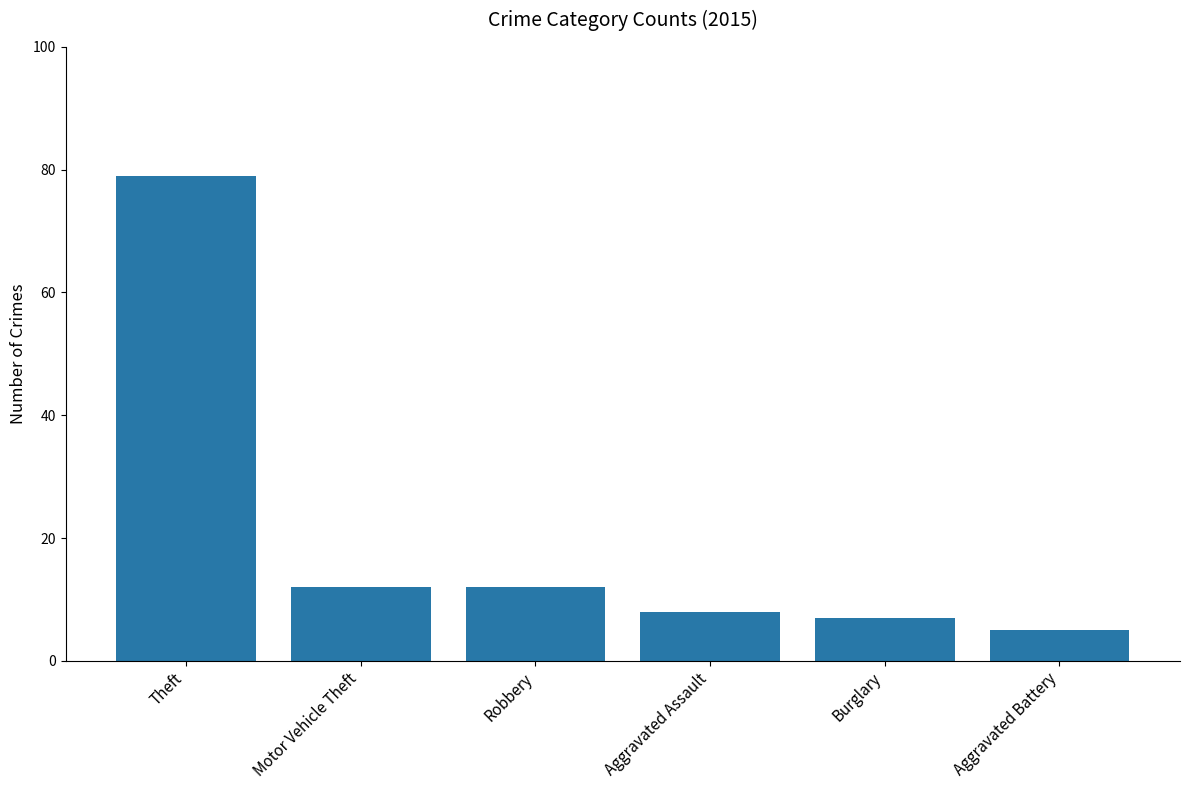

What is the smallest value displayed?

5